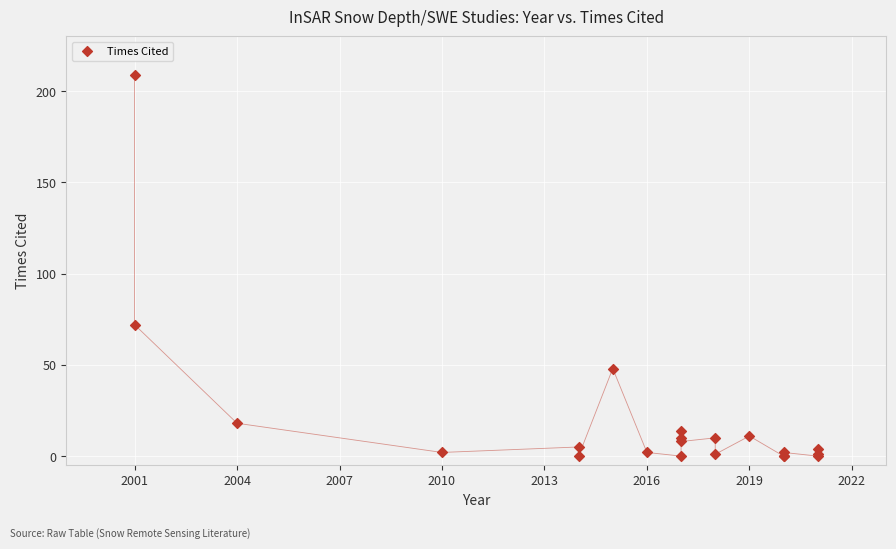

What Y value in the scatter plot is closest to 104?

72